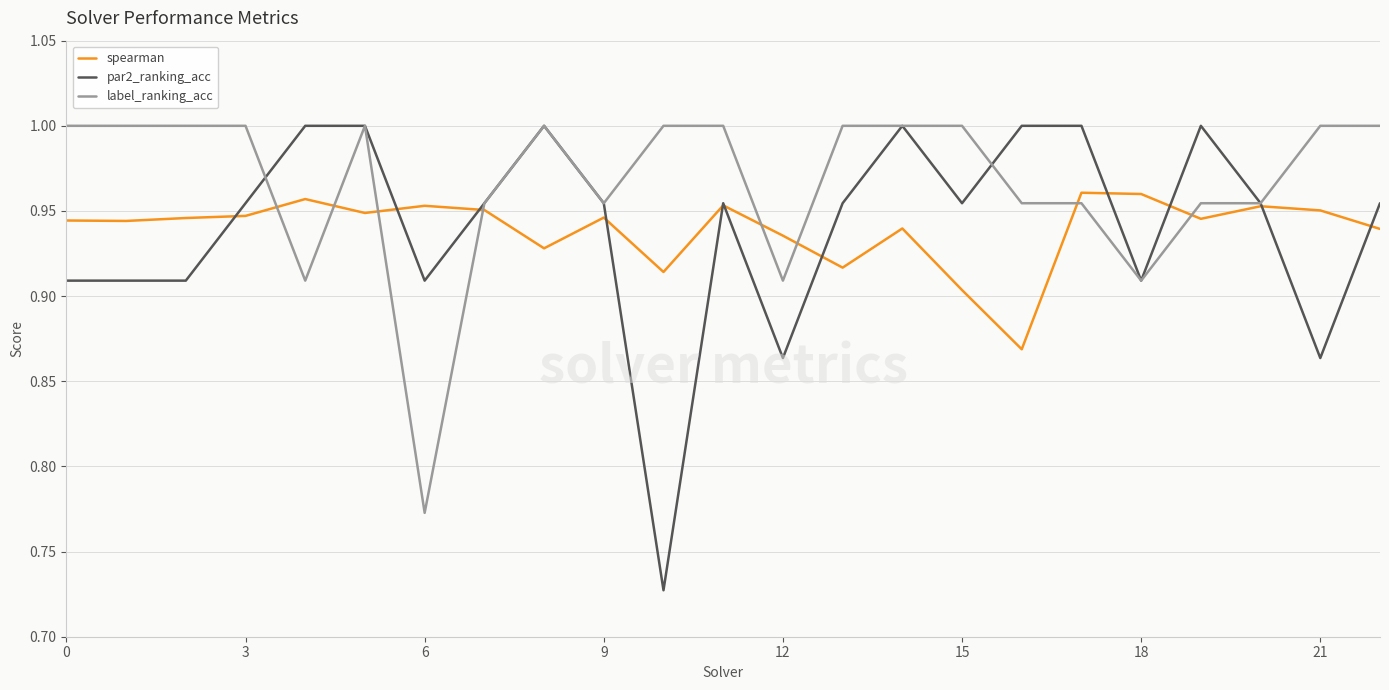

Which series has the widest spread of values?

par2_ranking_acc